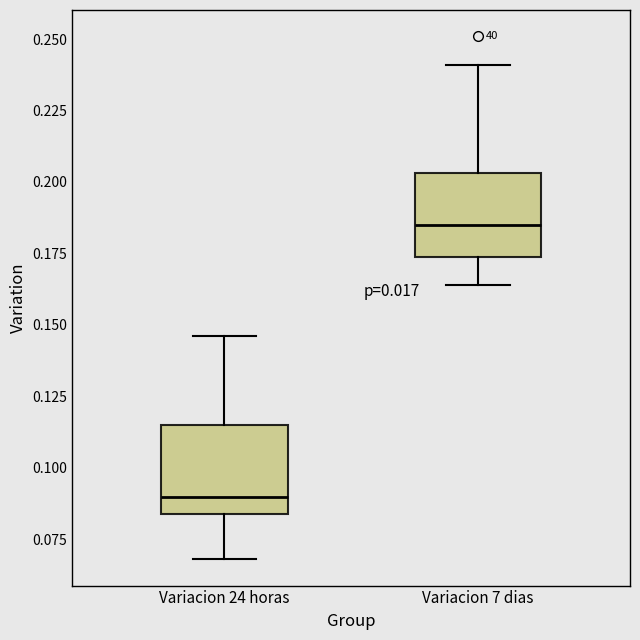

Reading left to right, transcribe this box plot: for each box, give where its median line is, the range the box spans, and where its two whiskers end, as read against the y-axis. The values are not printed on the chart, so give them approximately, as read against the axis.

Variacion 24 horas: median 0.090, box 0.085 to 0.115, whiskers 0.070 to 0.145
Variacion 7 dias: median 0.185, box 0.175 to 0.205, whiskers 0.165 to 0.240